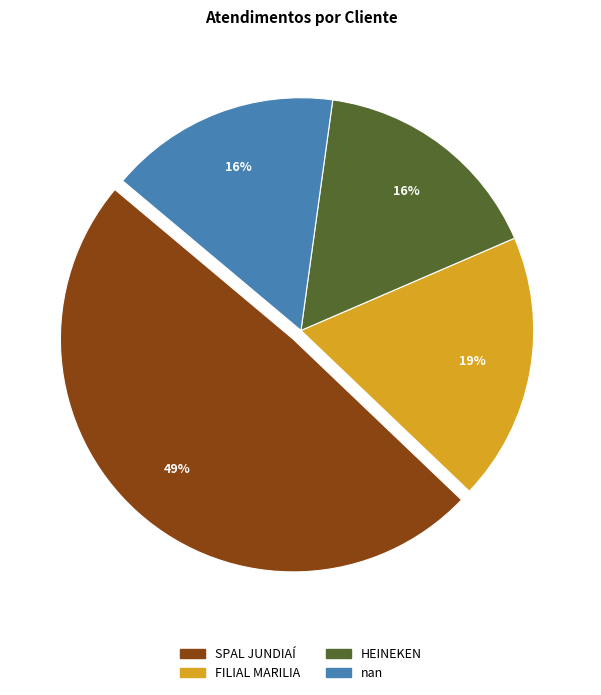

Which has a higher value, FILIAL MARILIA or nan?

FILIAL MARILIA